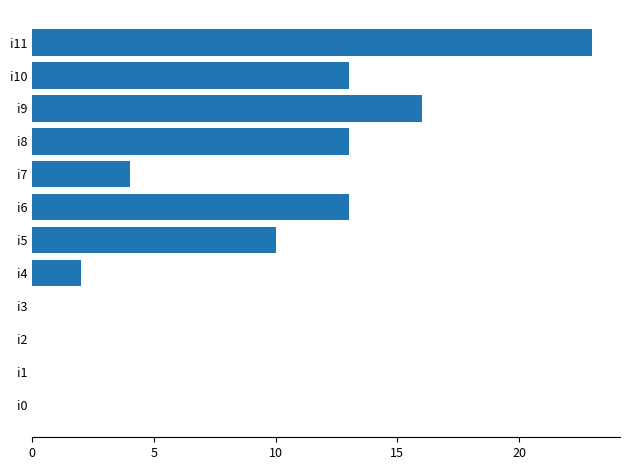

What is the maximum value shown in the chart?

23